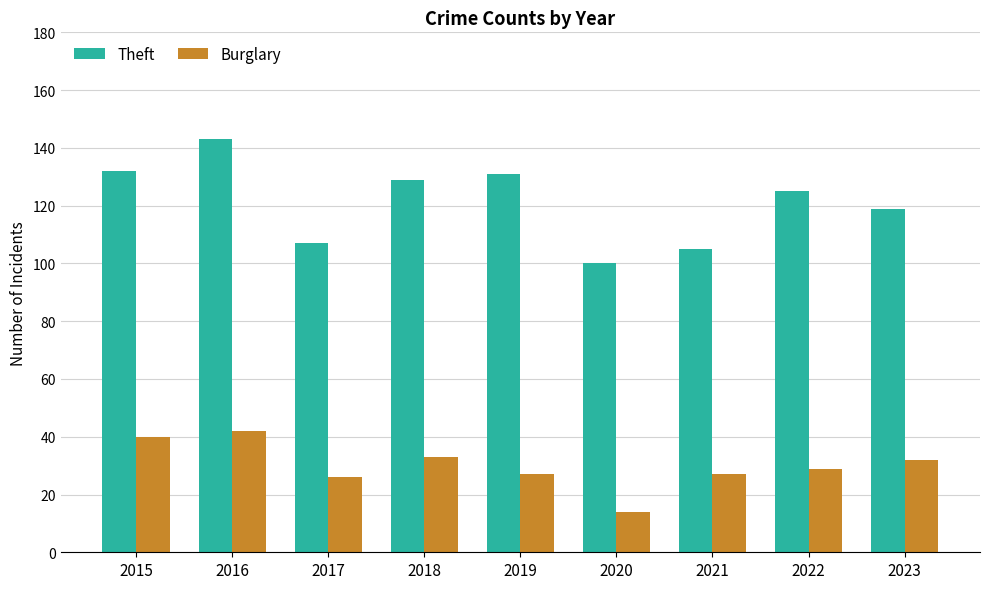

How many data points in Theft are less than 125?

4